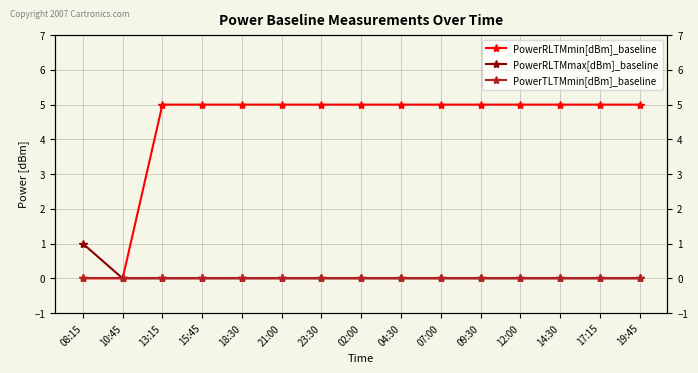

The value of PowerRLTMmin[dBm]_baseline at 04:30 is 5. True or false?

True